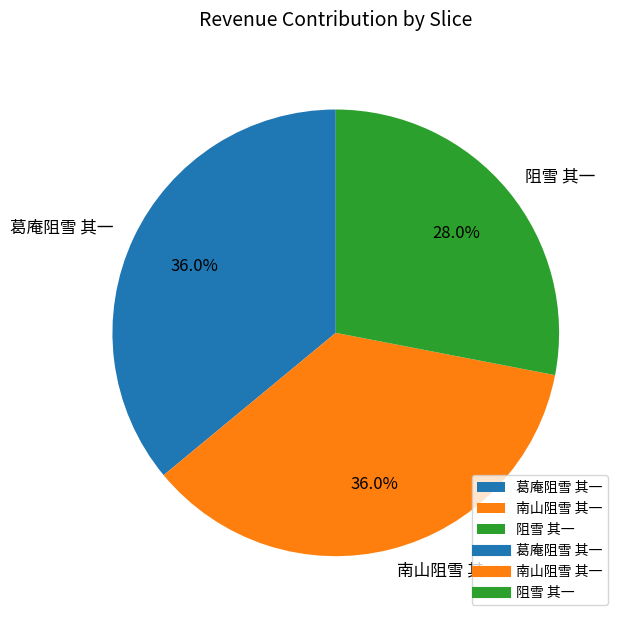

The 南山阻雪 其一 slice represents 44% of the pie. True or false?

False